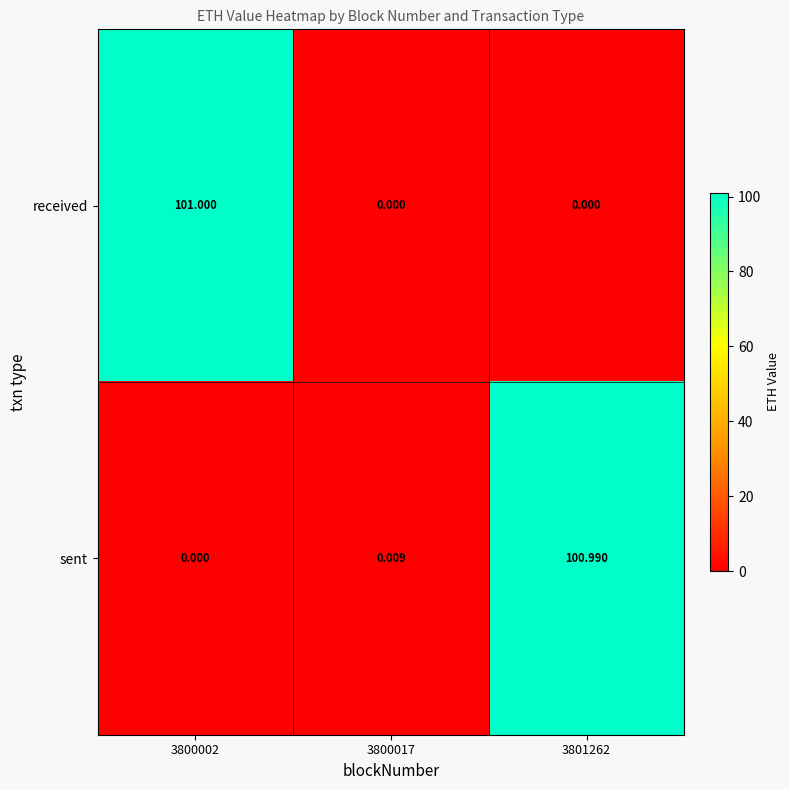

Rank the series by their maximum value, from lowest to highest.

sent, received